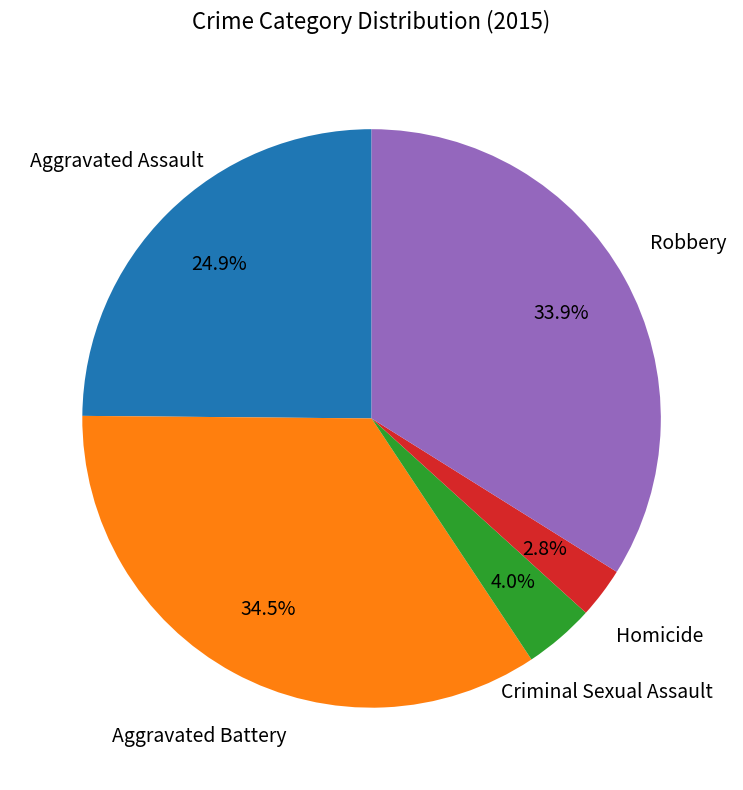

Combined, do Robbery and Aggravated Battery account for over 50%?

Yes